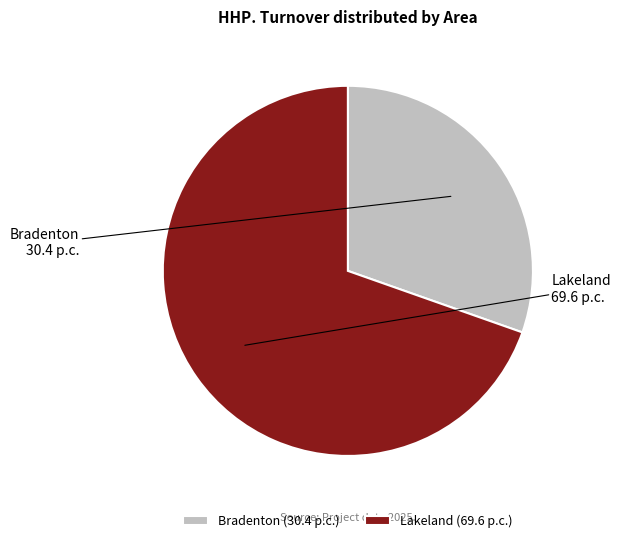

The Bradenton (30.4 p.c.) slice represents 40% of the pie. True or false?

False